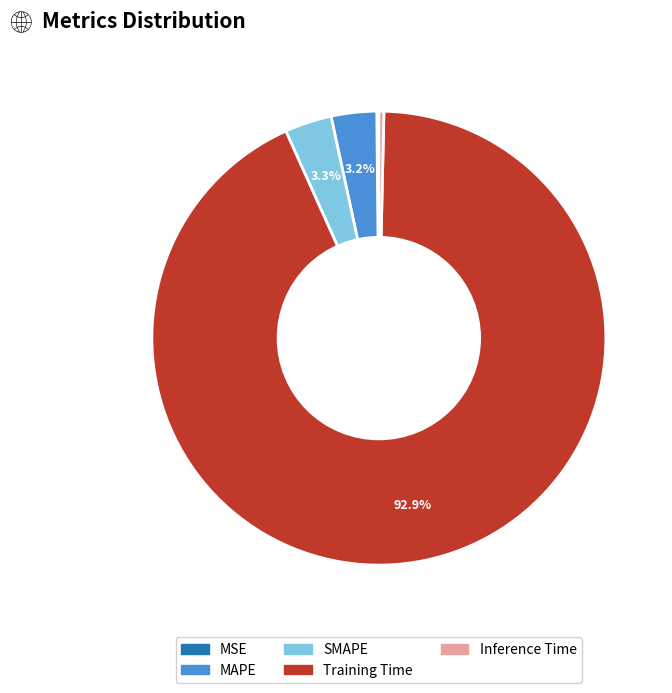

To the nearest percent, what is the difference between the largest and smallest slice percentages?

93%